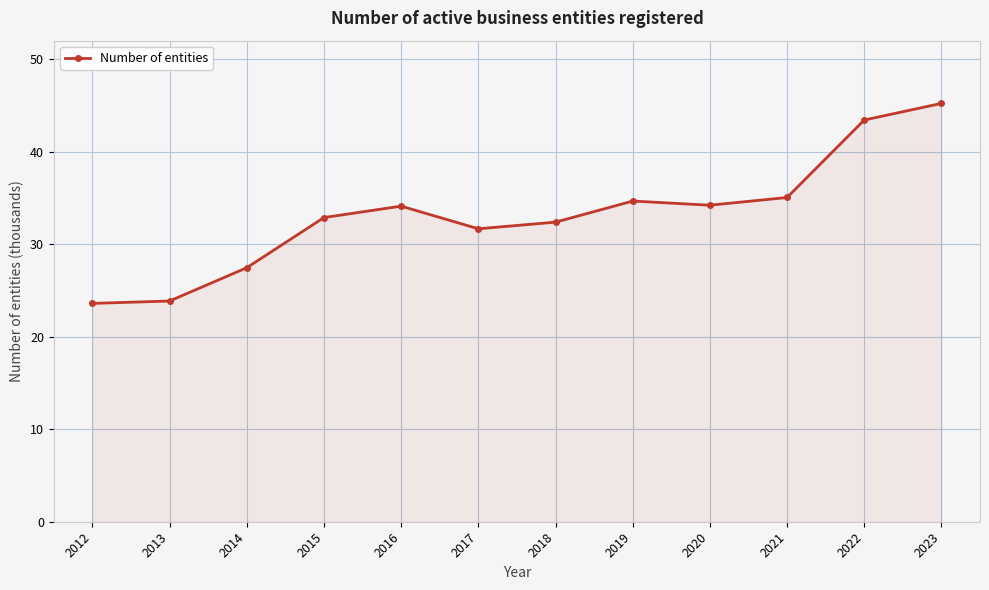

Which category has the highest value across all series?

2023